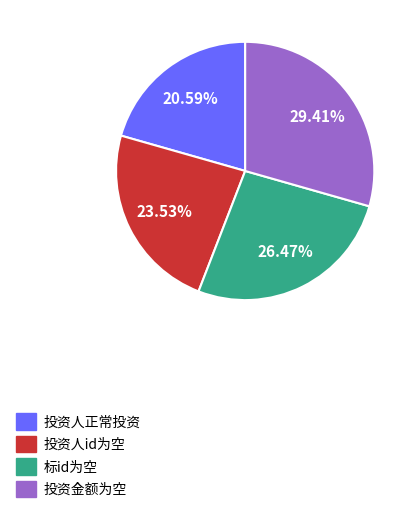

To the nearest percent, what percentage of the pie is 标id为空?

26%